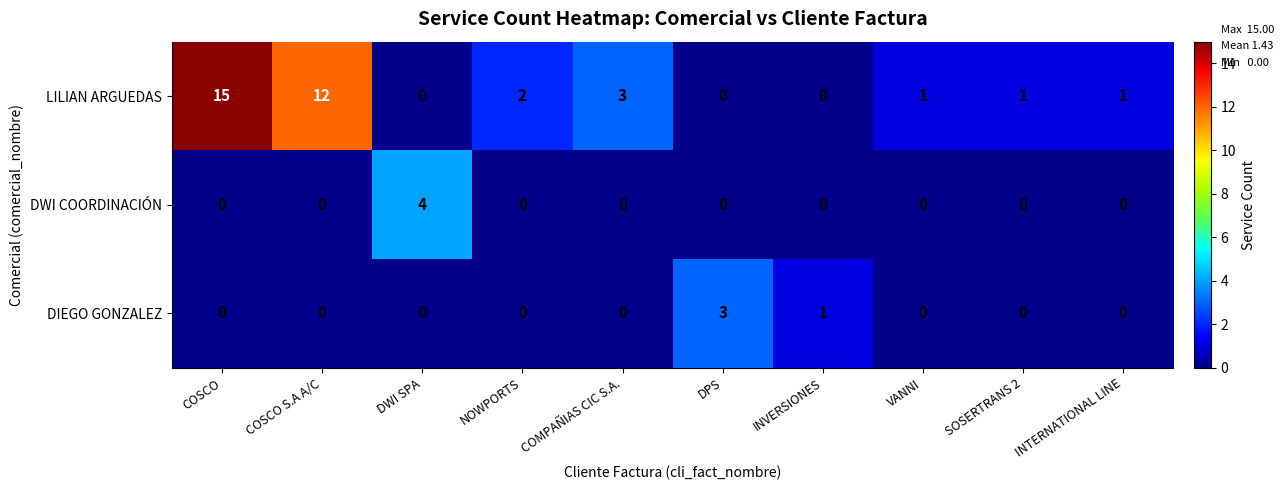

How many data points does each series have?

10